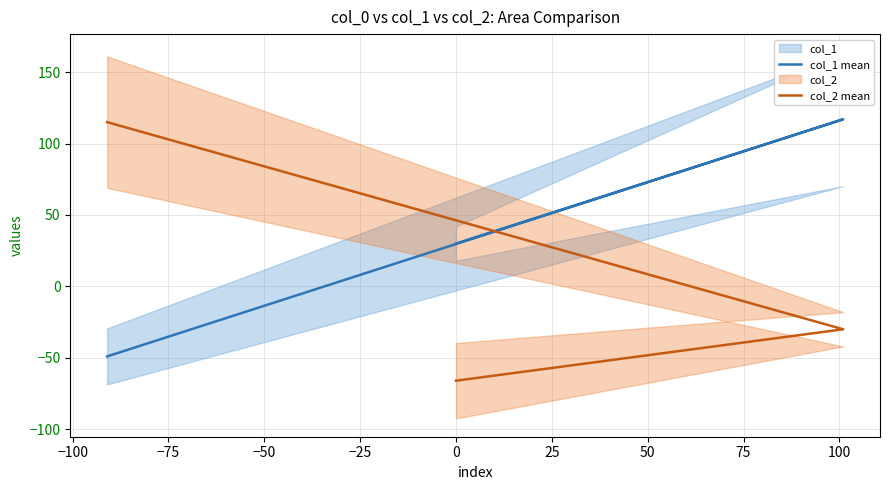

What is the value of the col_1 mean point at the 1st from the left?

-49